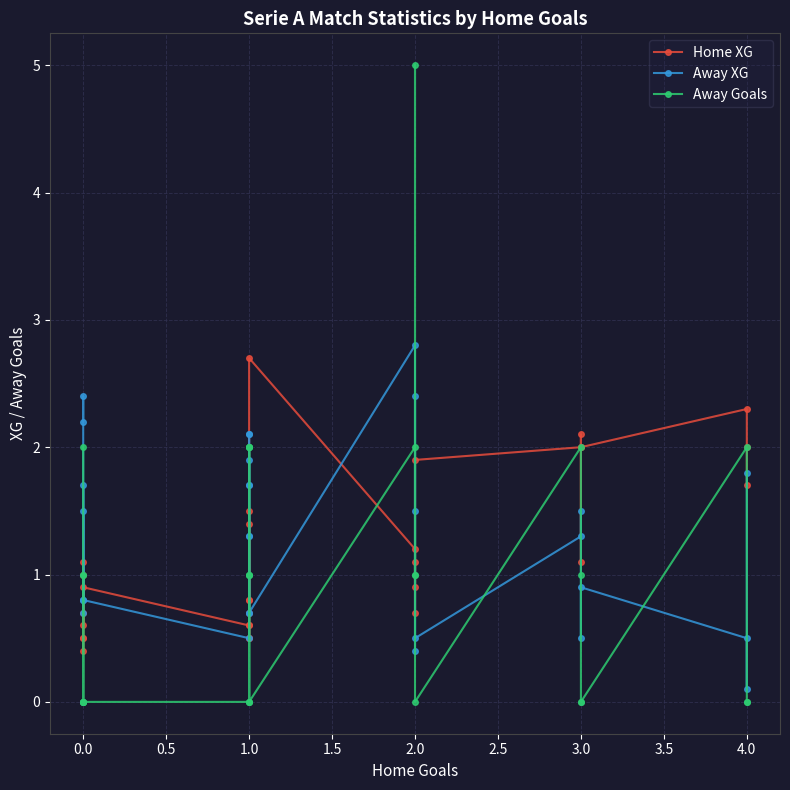

Between 4.0 and 17, which series saw the biggest shift?

Home XG